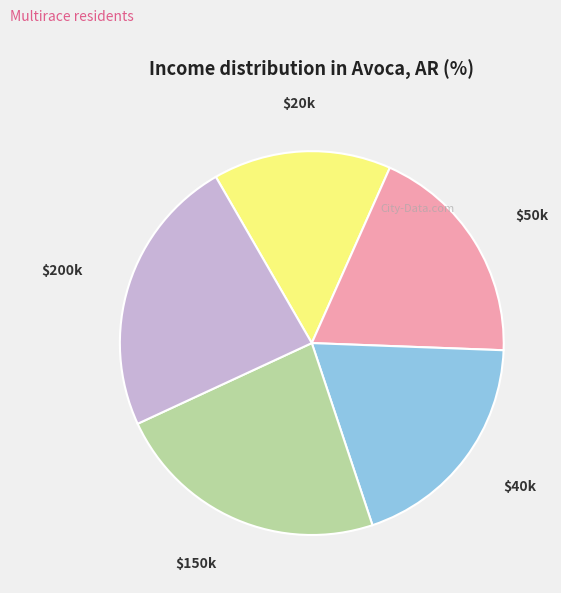

The $40k slice represents 19% of the pie. True or false?

True